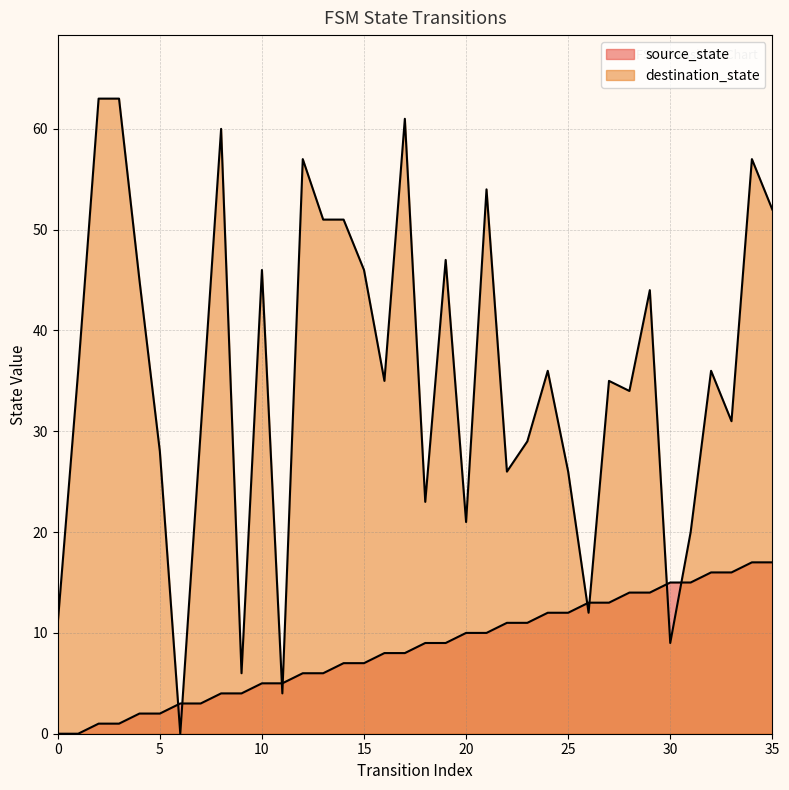

What are all the series names shown in the legend?

source_state, destination_state